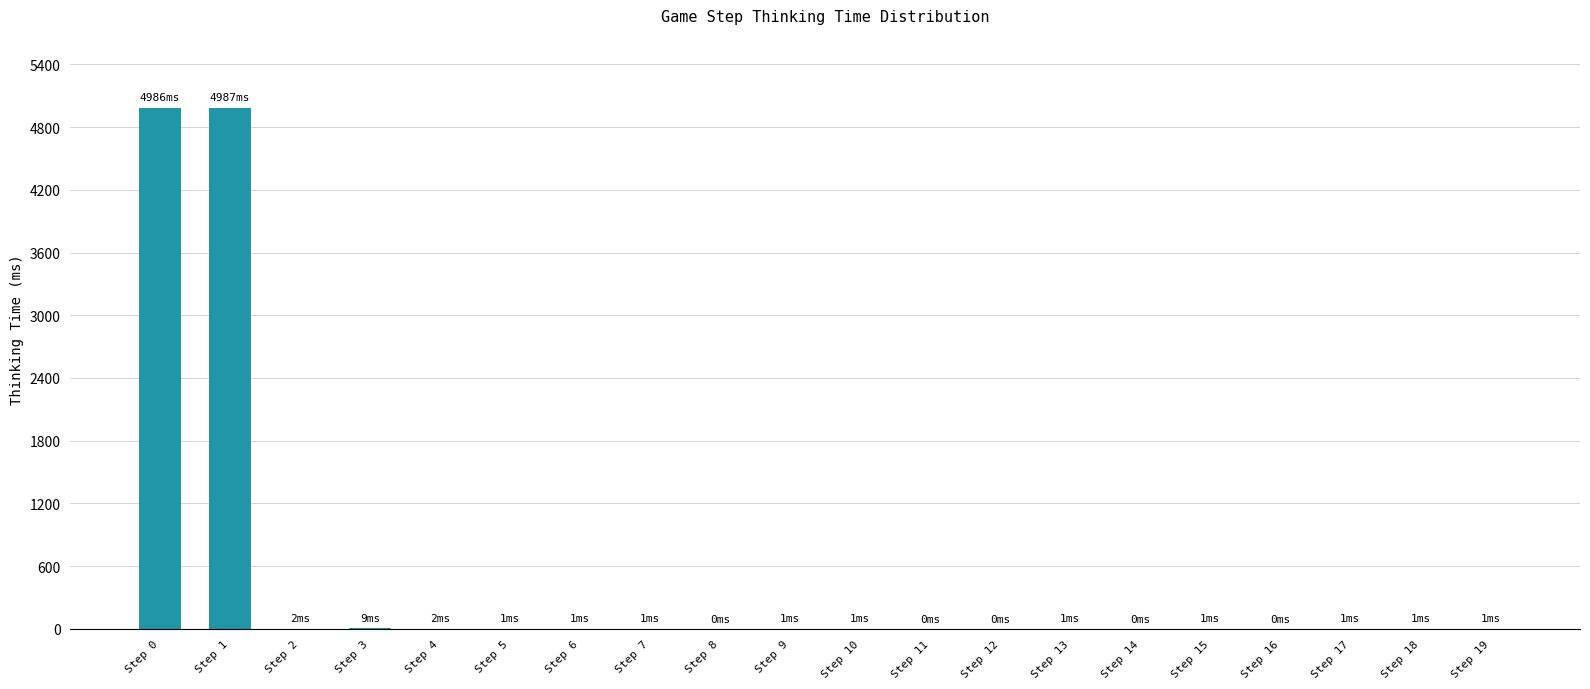

What is the difference between the values at Step 0 and Step 10?

4985